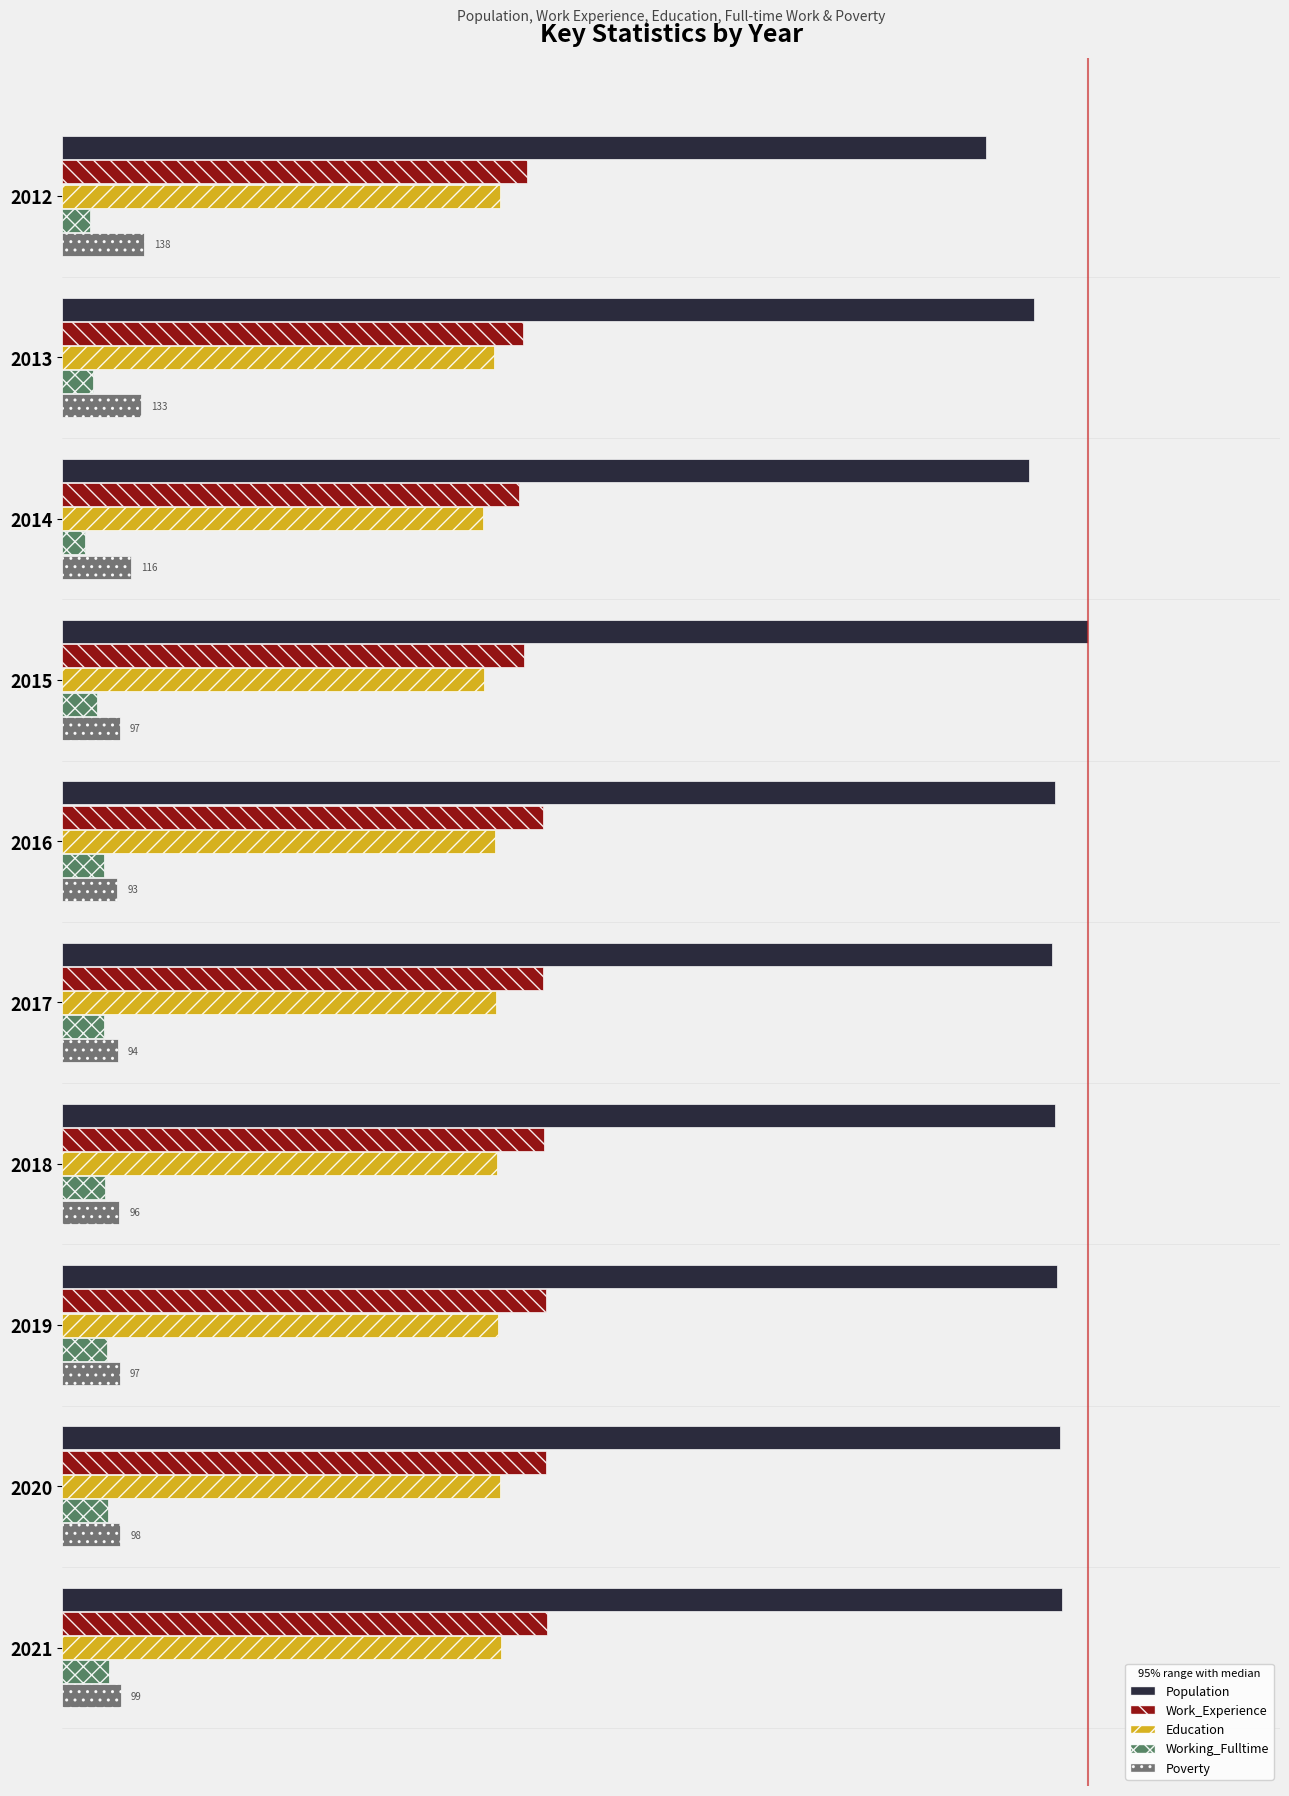

What are all the series names shown in the legend?

Population, Work_Experience, Education, Working_Fulltime, Poverty